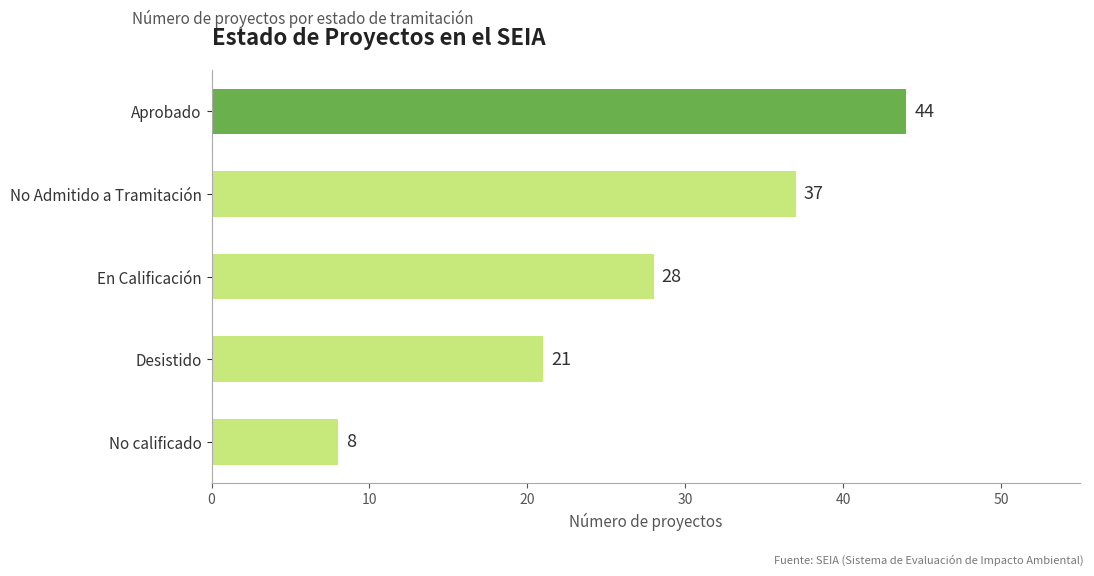

Reading top to bottom, extract all data points from this chart.

44	37	28	21	8